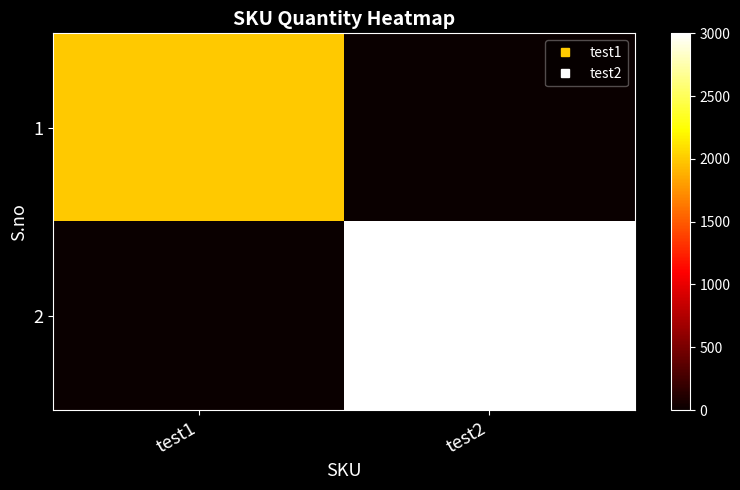

What is the greatest value displayed?

3000